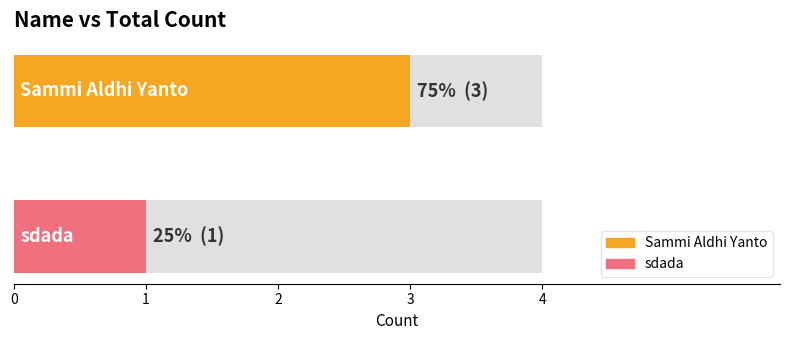

What is the value of the 1st bar from the left?

3